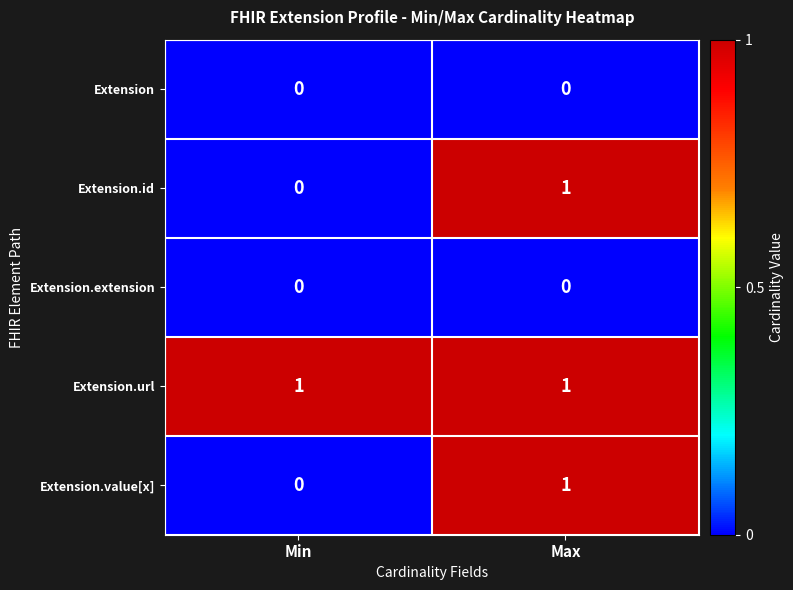

Reading right to left, list all the values displayed in this chart.

Extension: 0	0
Extension.id: 1	0
Extension.extension: 0	0
Extension.url: 1	1
Extension.value[x]: 1	0